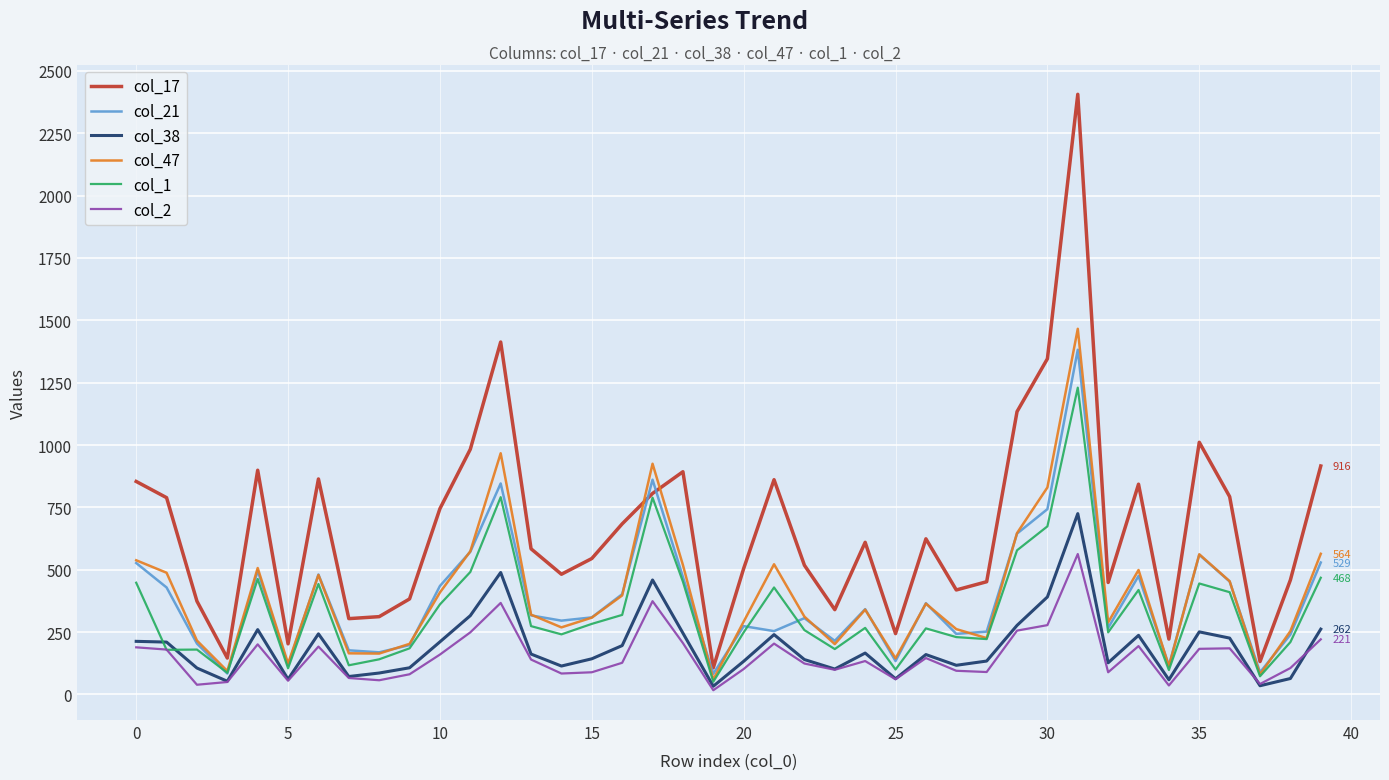

Which series has the largest total across all categories?

col_17